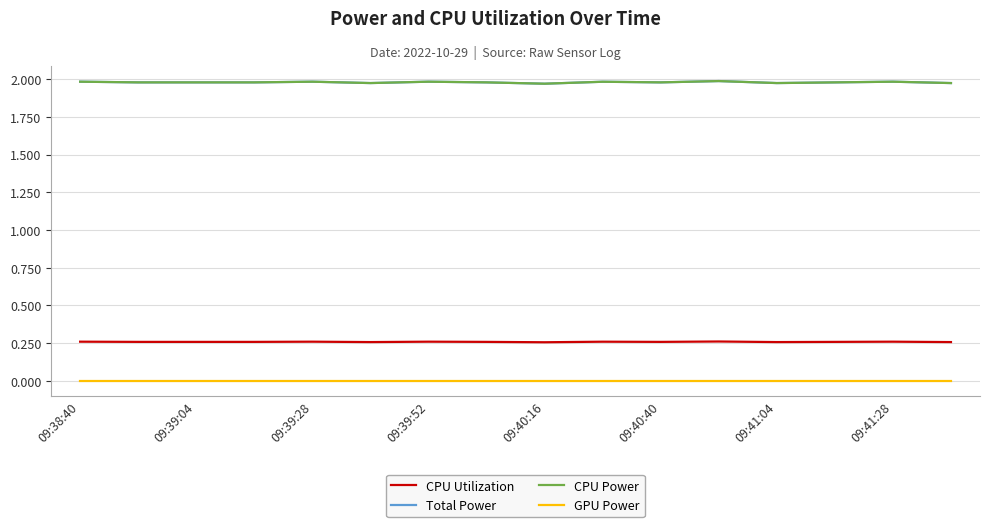

What is the sum of all CPU Power values?

31.7